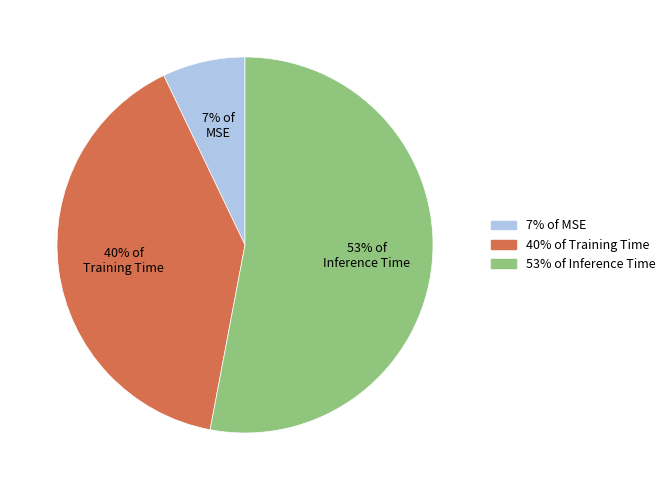

Which category accounts for the majority?

53% of Inference Time